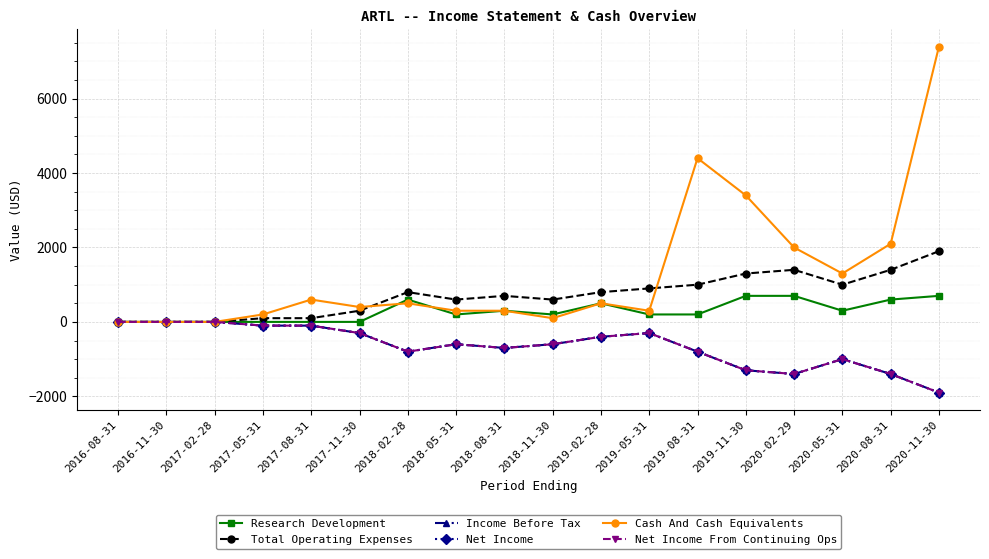

What is the difference between the Cash And Cash Equivalents values at 2020-11-30 and 2017-05-31?

7200